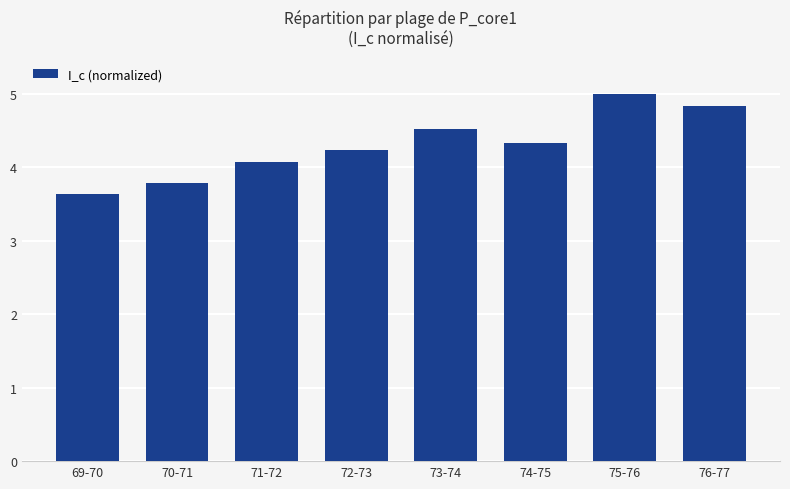

What is the greatest value displayed?

5.0